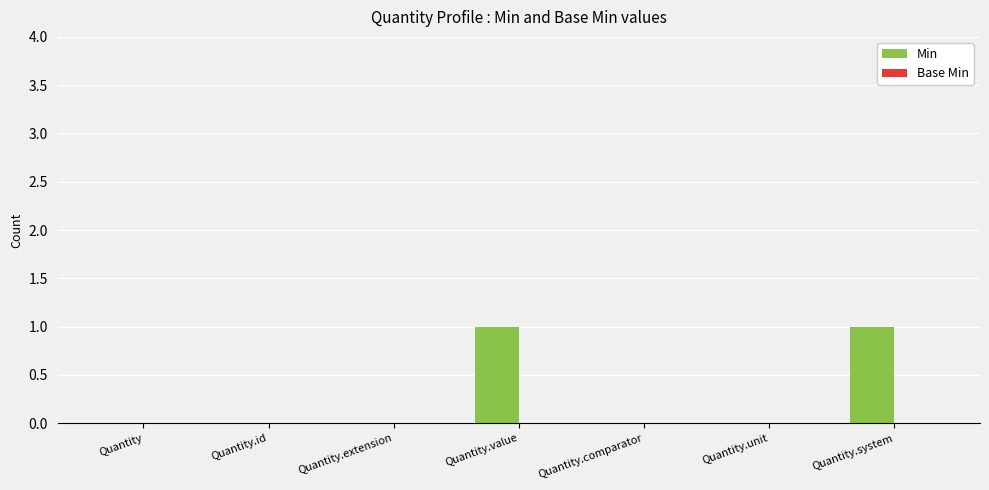

The value at Quantity.extension is 0. True or false?

True